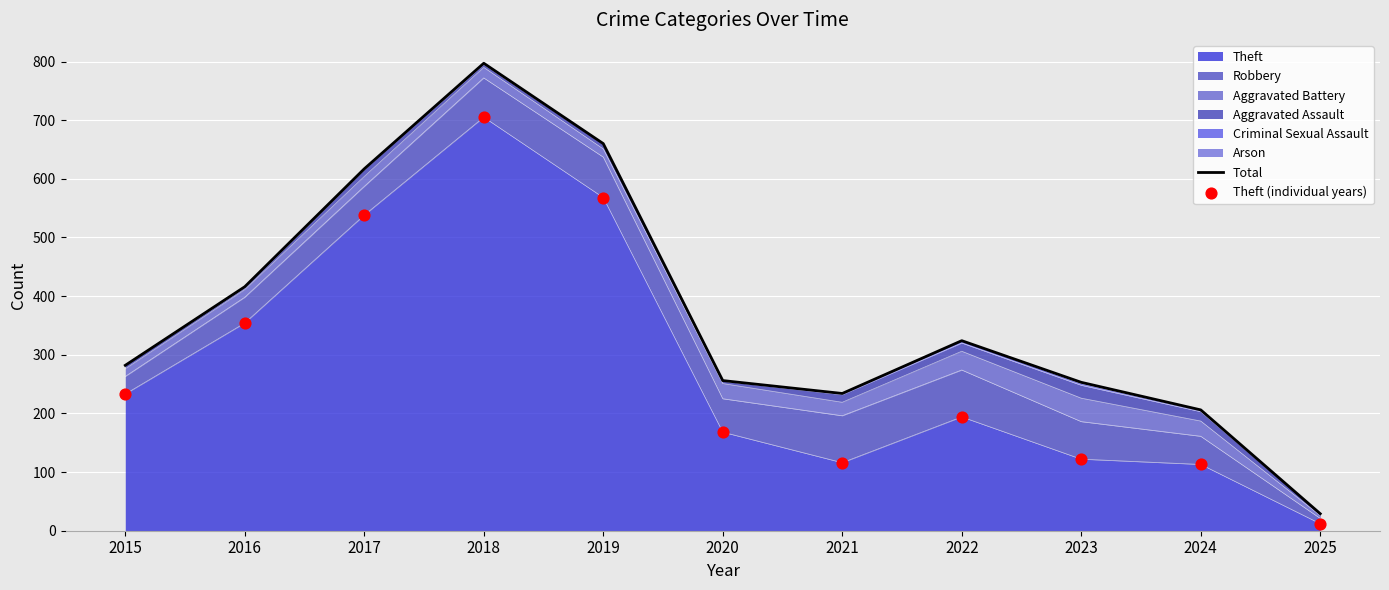

Which series has the largest total across all categories?

Total